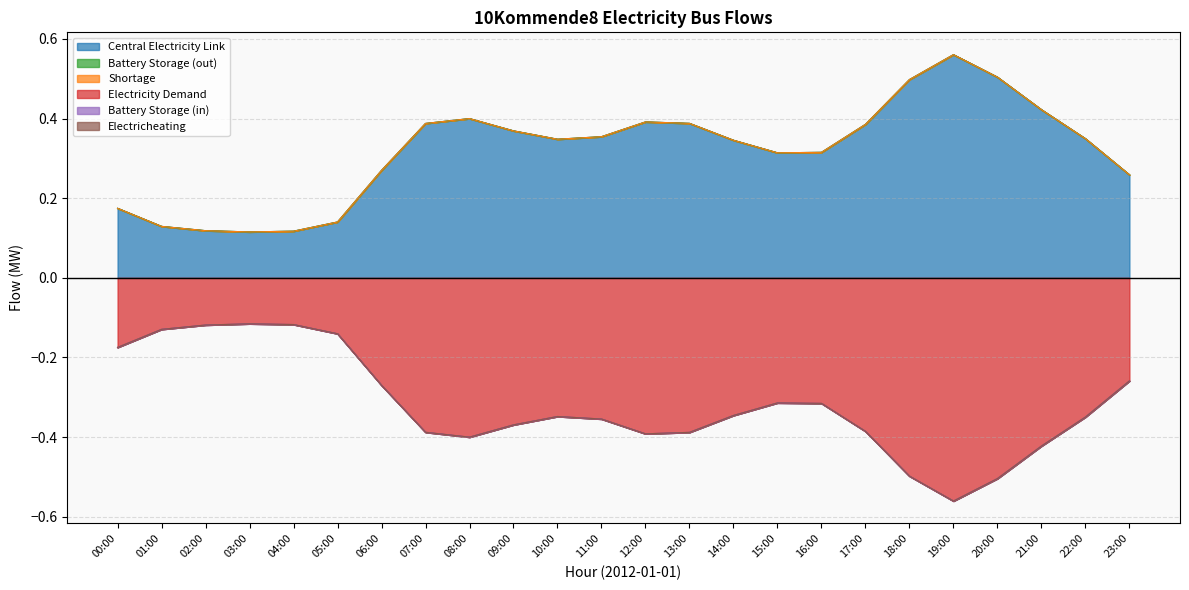

What is the maximum value shown in the chart?

0.6